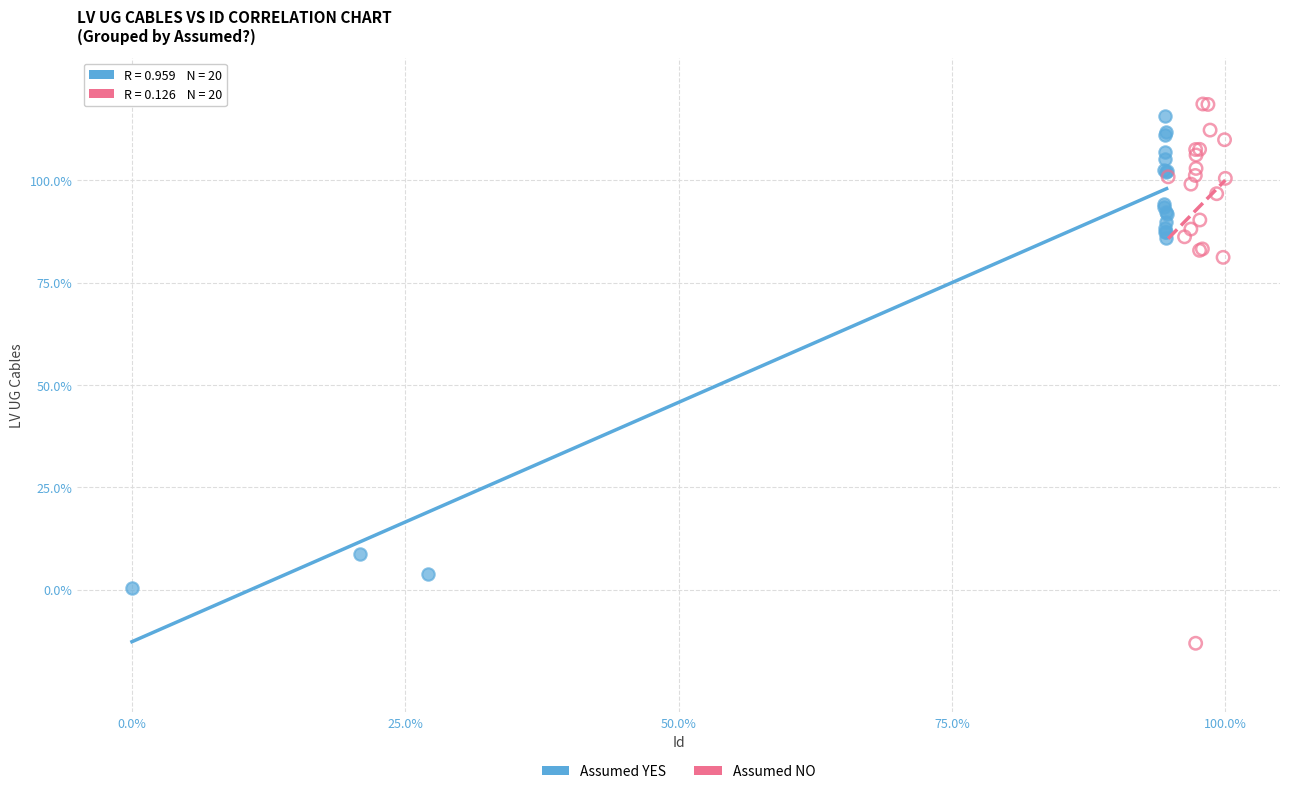

Which series reaches the minimum Y coordinate?

Assumed NO